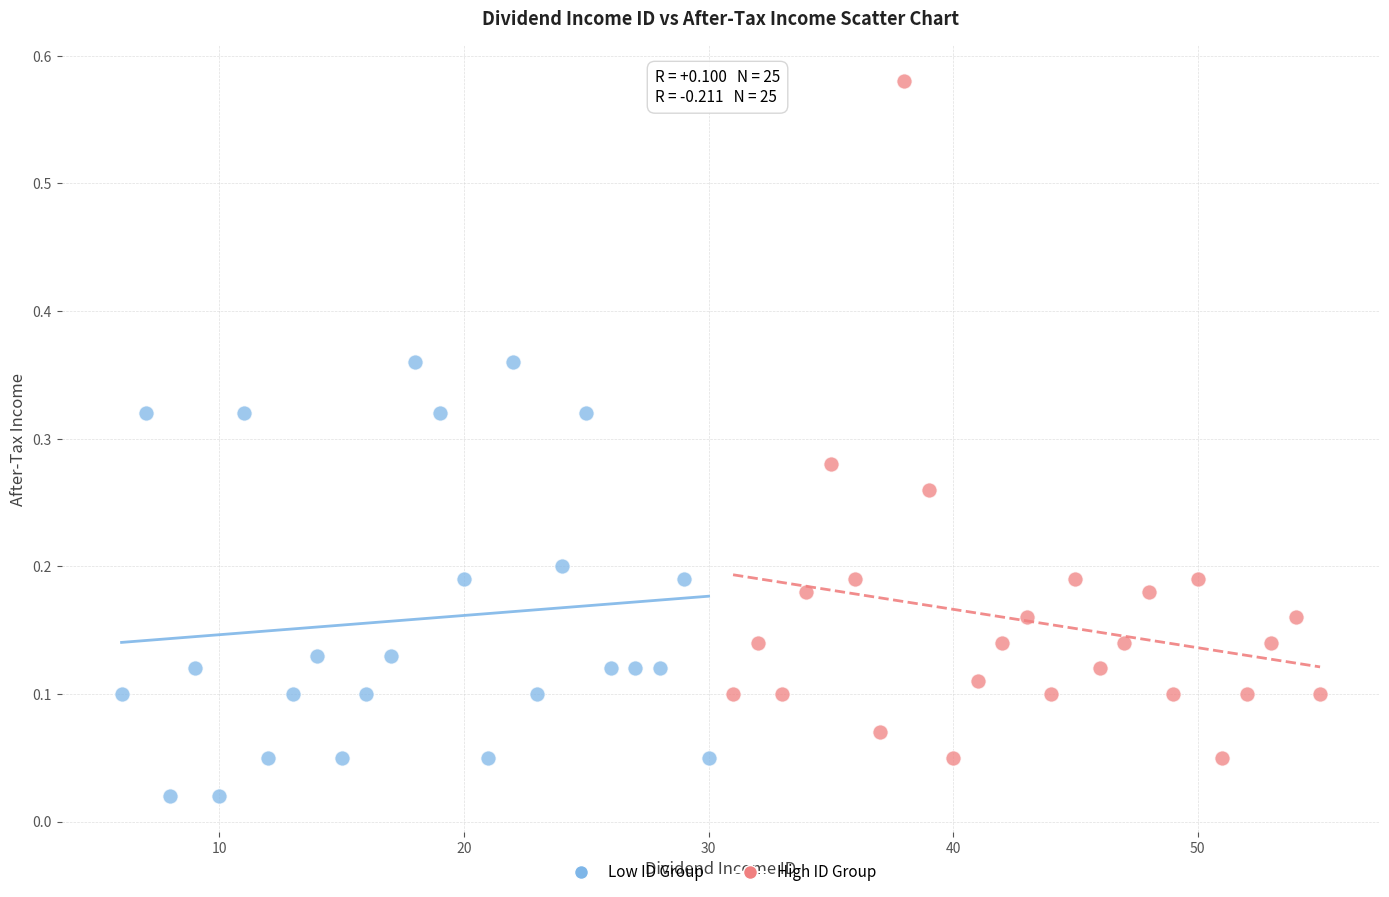

What are all the series names shown in the legend?

Low ID Group, High ID Group